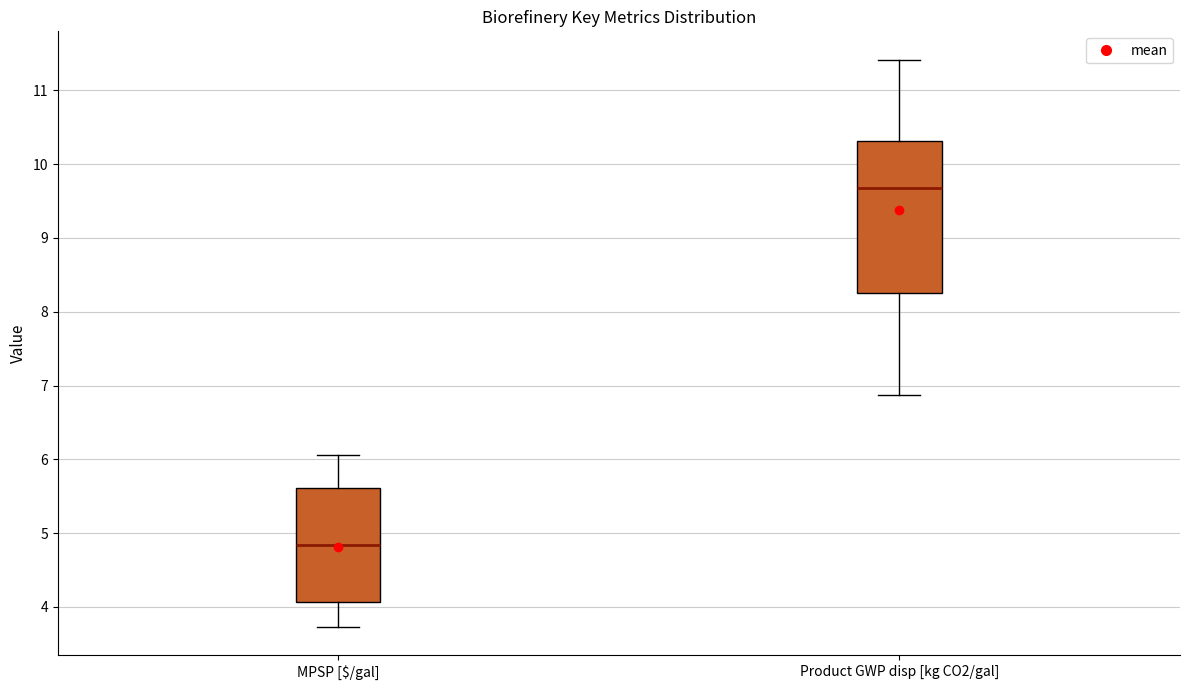

Where does the upper whisker of the box for Product GWP disp [kg CO2/gal] end on the y-axis? The values are not printed on the chart, so give them approximately, as read against the axis.

11.4